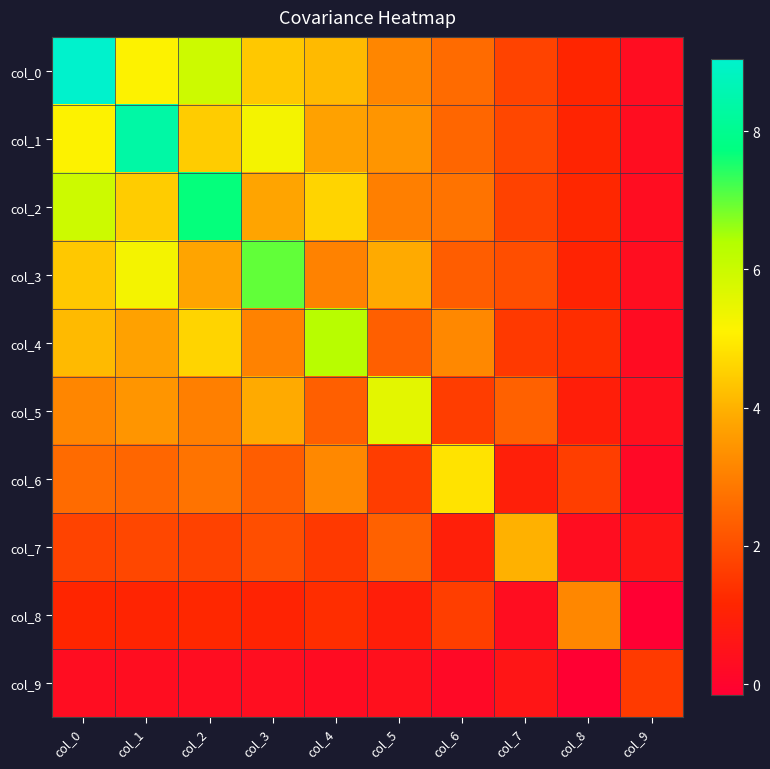

At how many categories does at least one series exceed 2?

9